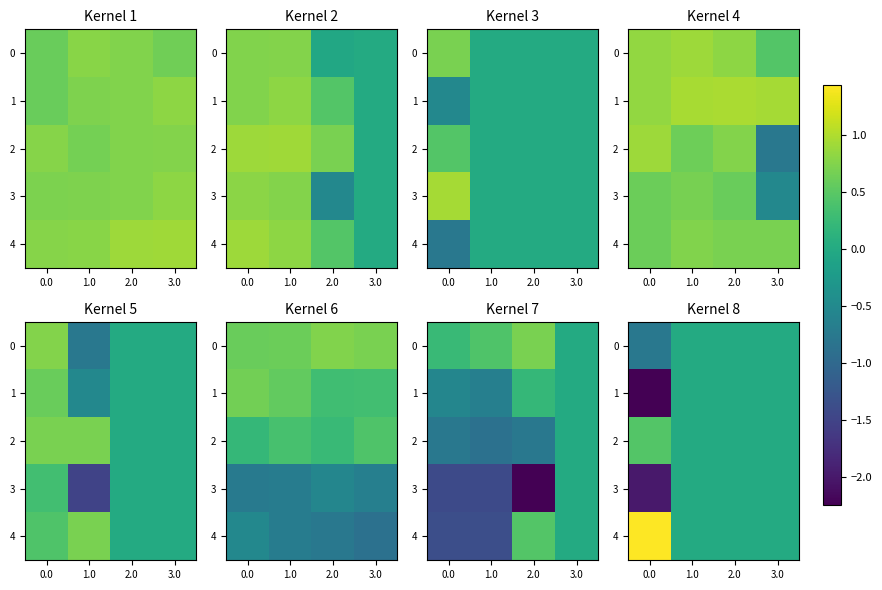

What is the greatest value displayed?

1.4